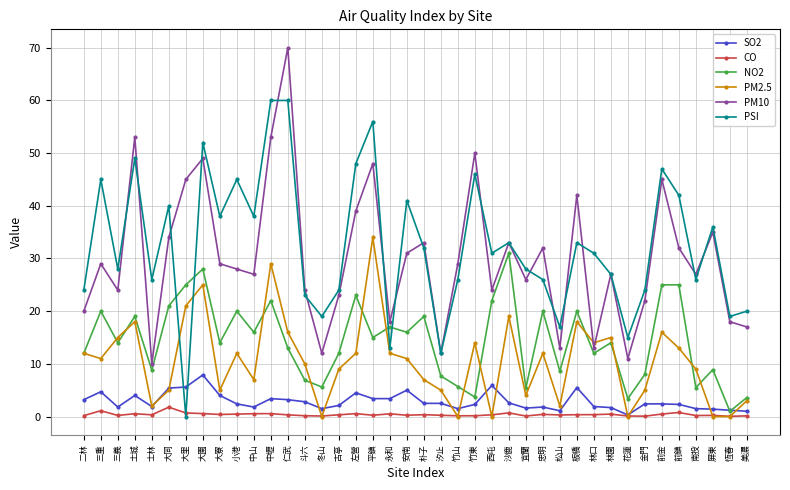

True or false: PM10 has a value of 10.0 at 士林.

True